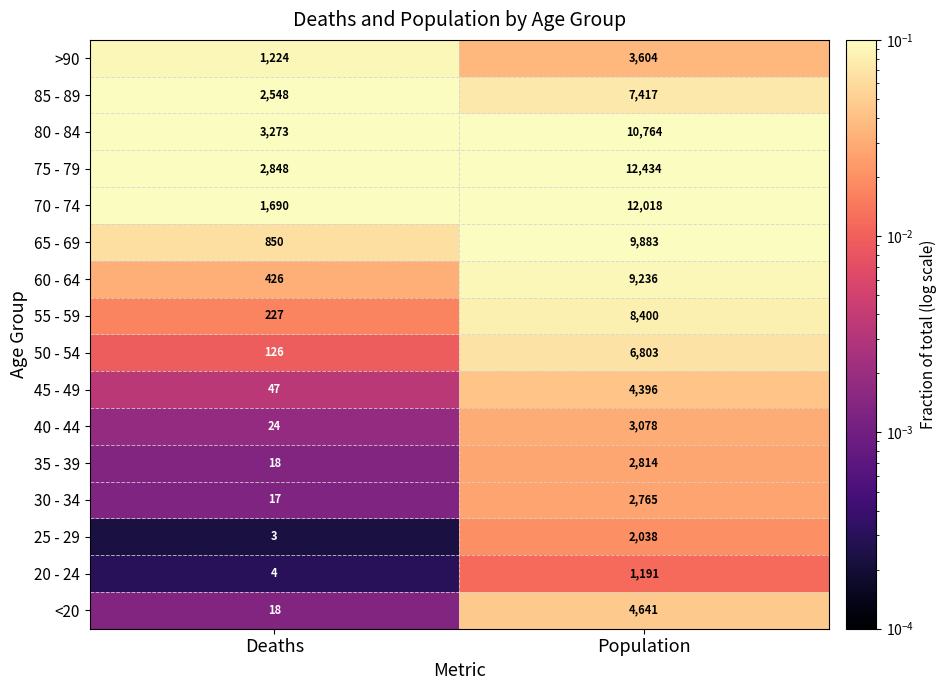

Rank the series at Population from highest to lowest value.

75 - 79, 70 - 74, 80 - 84, 65 - 69, 60 - 64, 55 - 59, 85 - 89, 50 - 54, <20, 45 - 49, >90, 40 - 44, 35 - 39, 30 - 34, 25 - 29, 20 - 24